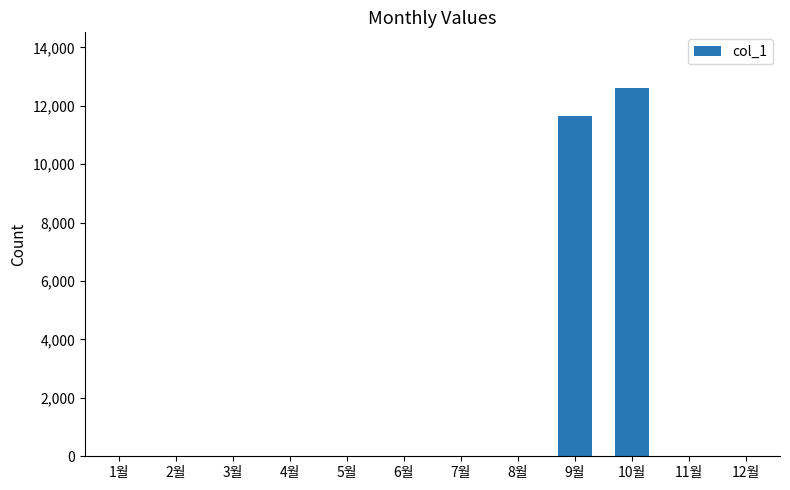

What is the greatest value displayed?

12620